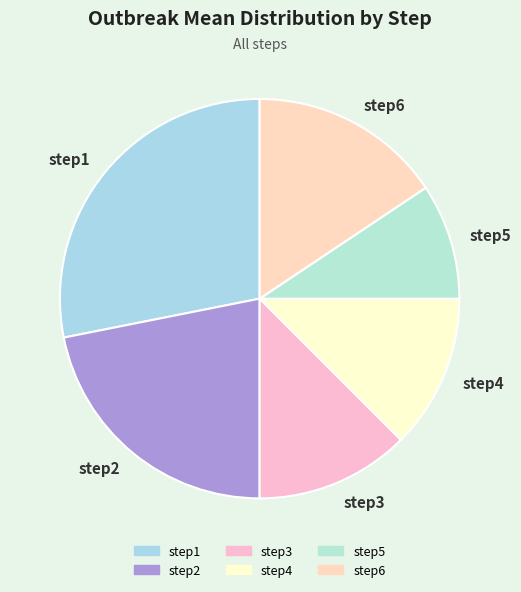

Is the sum of step3 and step2 greater than half?

No